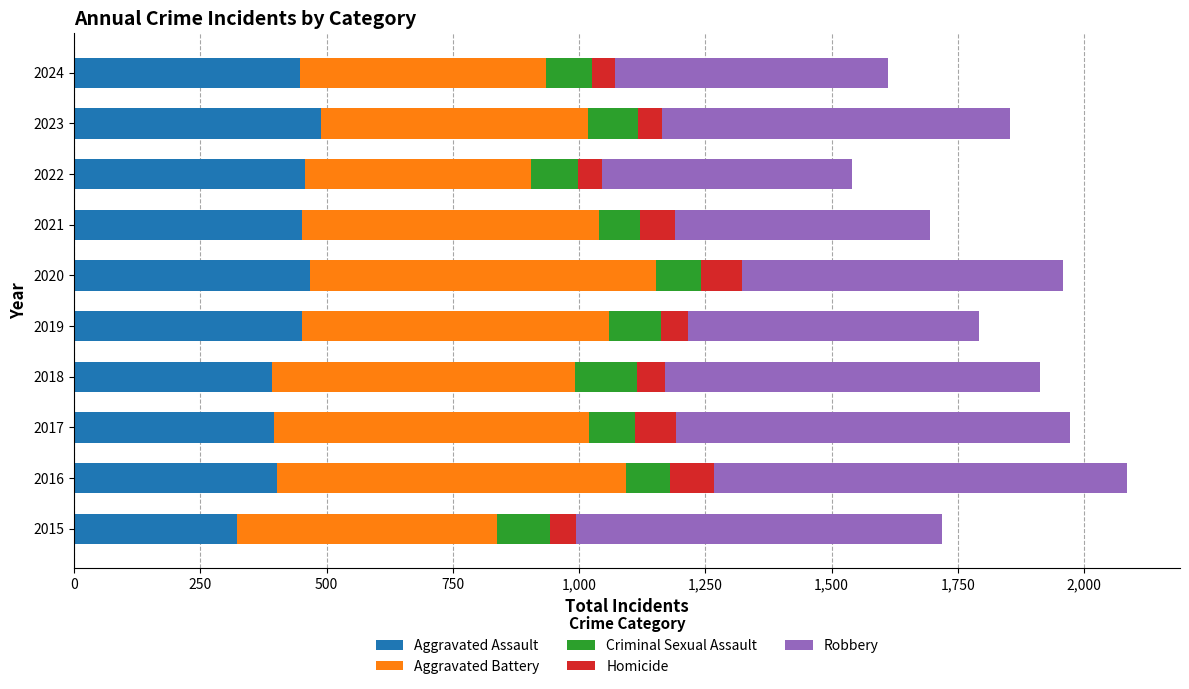

What is the lowest value of the Aggravated Assault series?

323